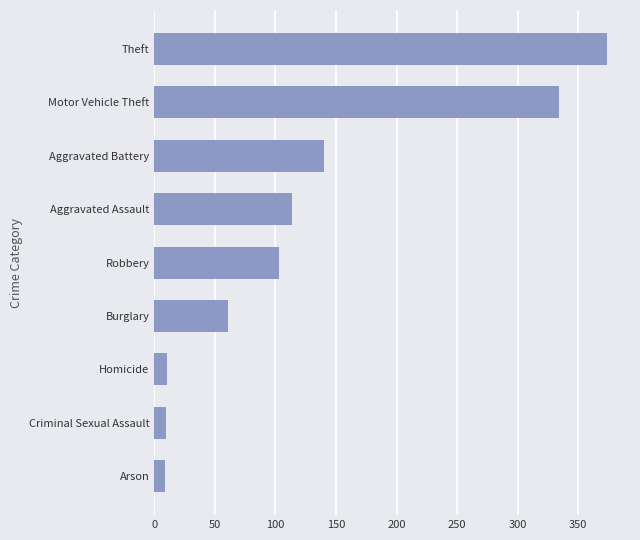

Approximately how many times larger is the value at Criminal Sexual Assault compared to Robbery?

0.1